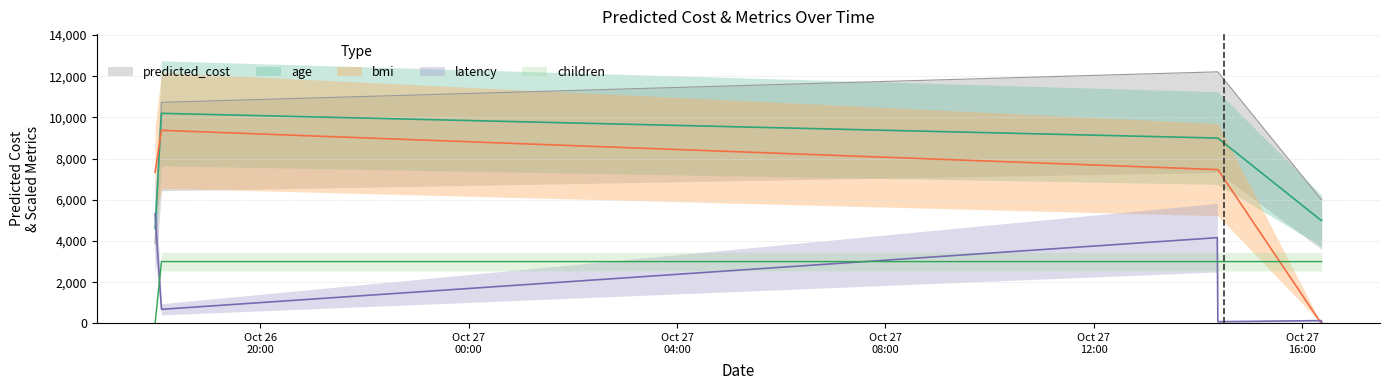

What are all the series names shown in the legend?

latency, predicted_cost, age, bmi, children